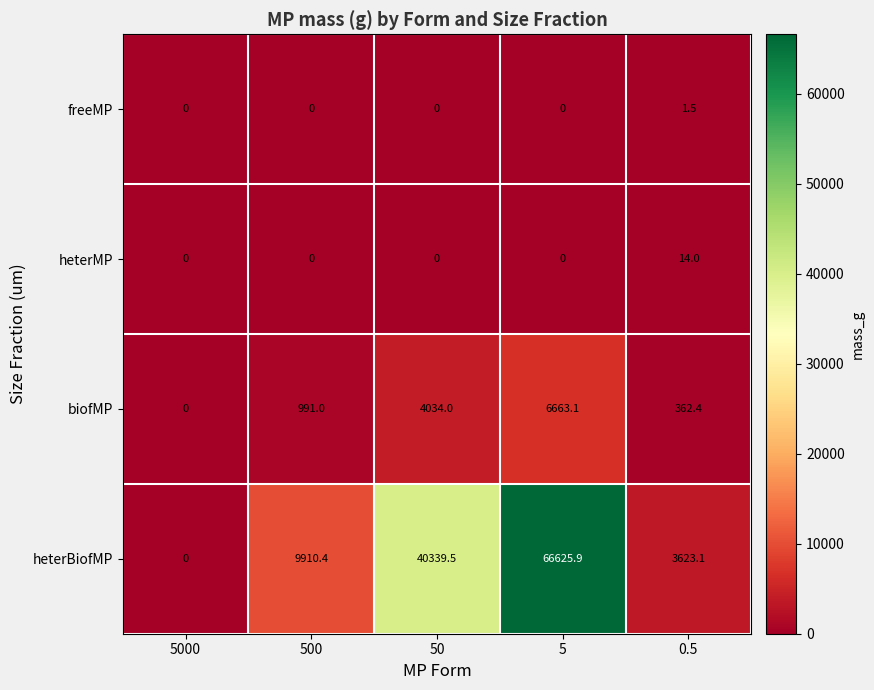

True or false: freeMP has a value of 2.1 at 0.5.

False